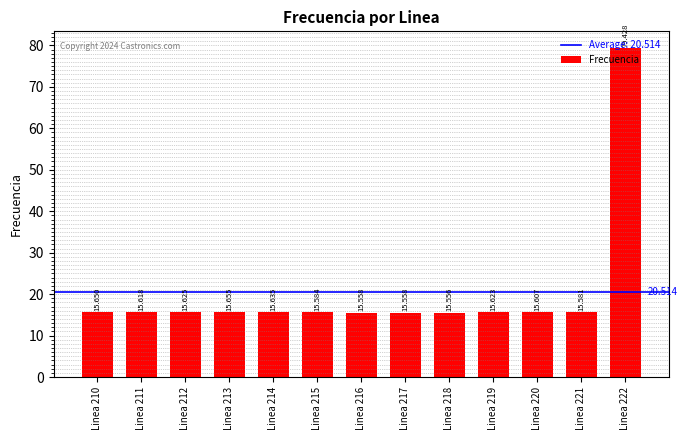

What is the average value?

20.5